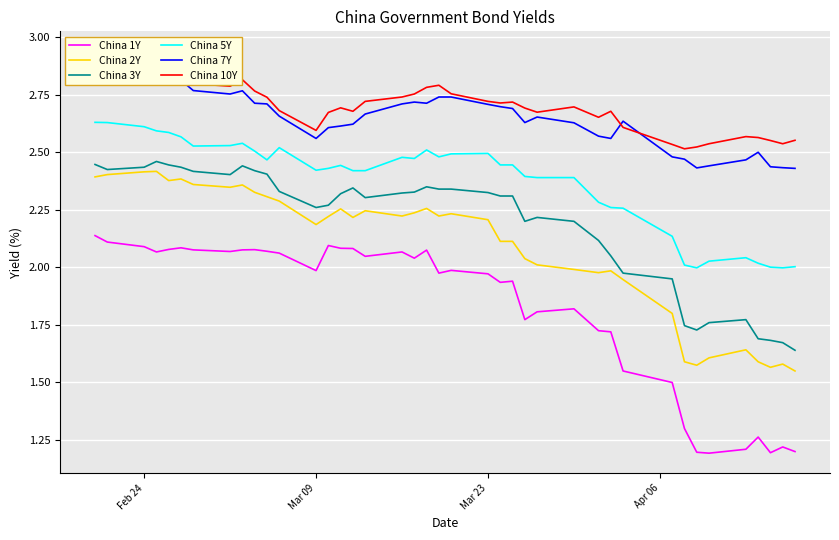

True or false: China 3Y and China 1Y cross at least once.

False